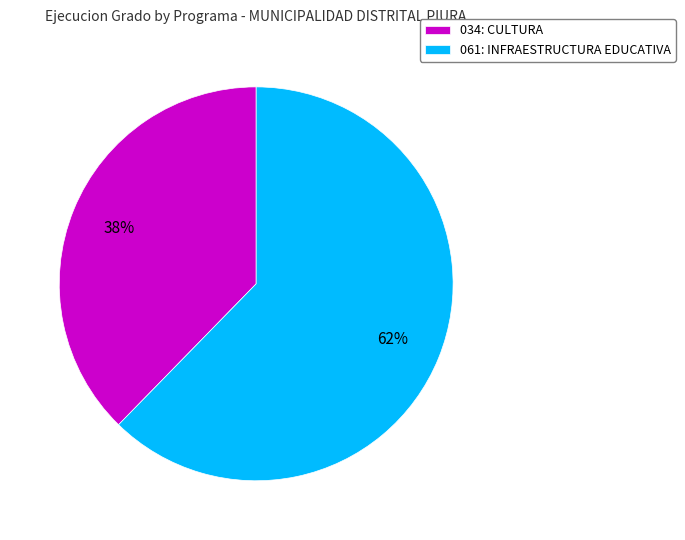

How many slices are in this pie chart?

2